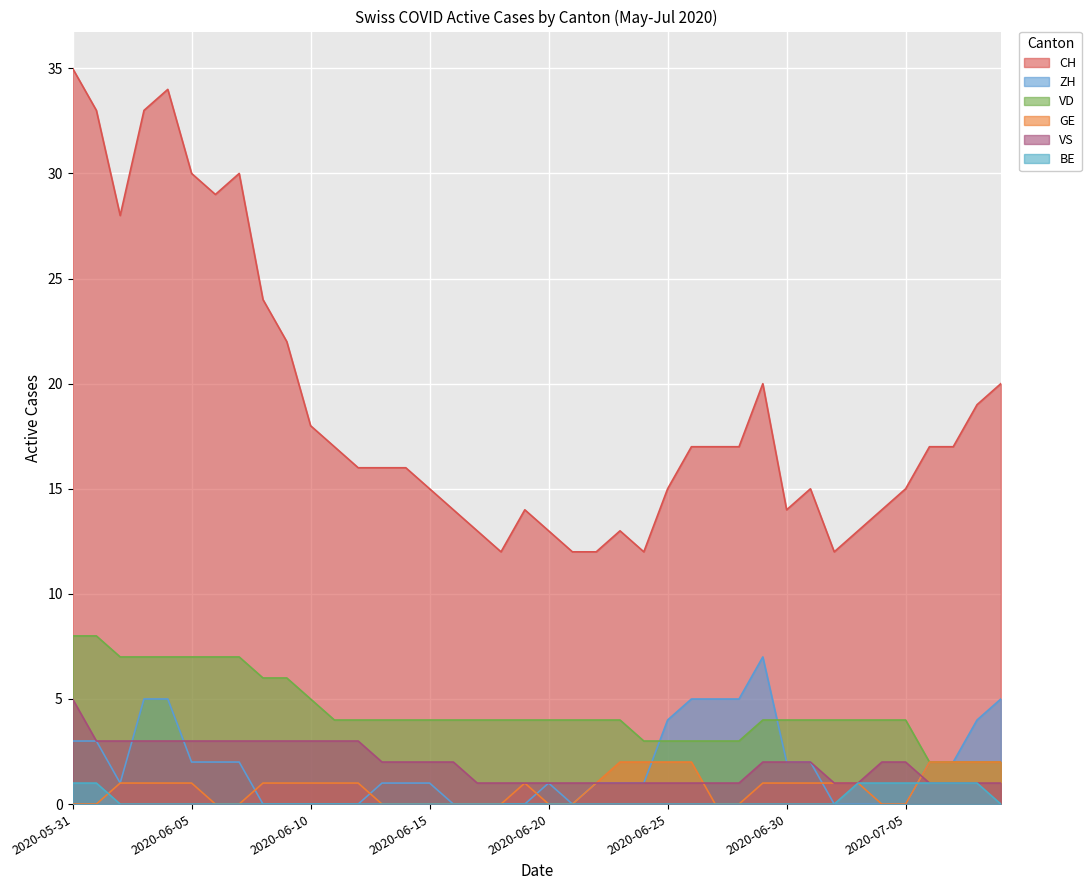

List the series in order of their peak value, lowest first.

BE, GE, VS, ZH, VD, CH